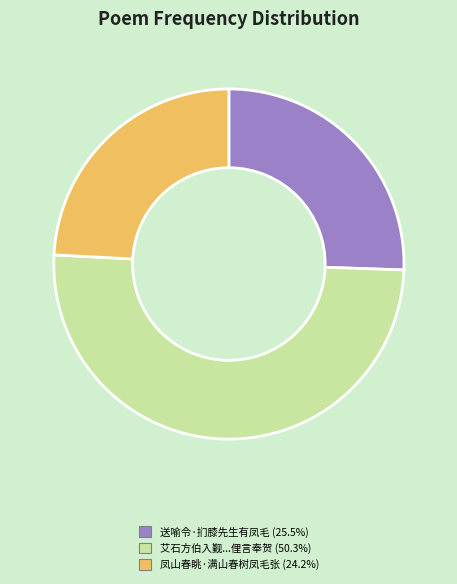

How many slices are in this pie chart?

3